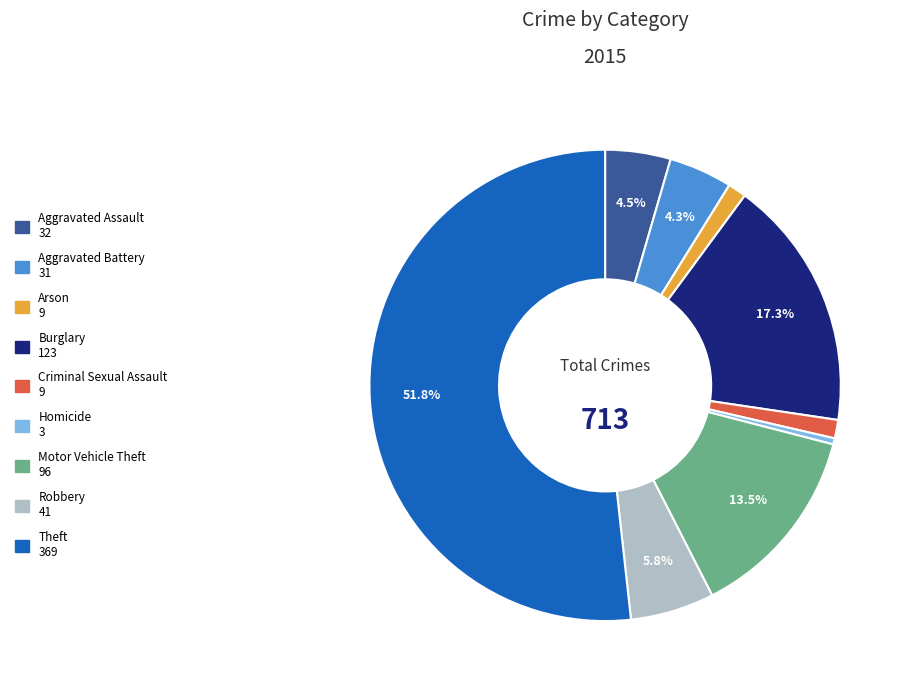

Which slice is the smallest?

Homicide